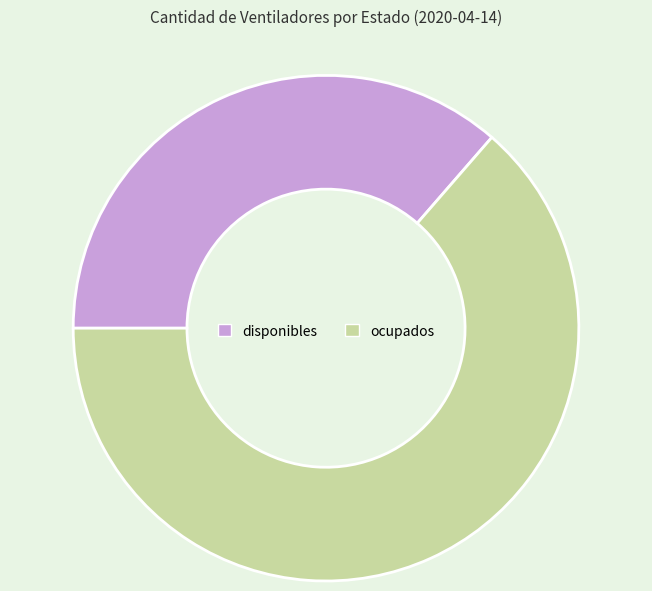

True or false: ocupados accounts for 56% of the total.

False